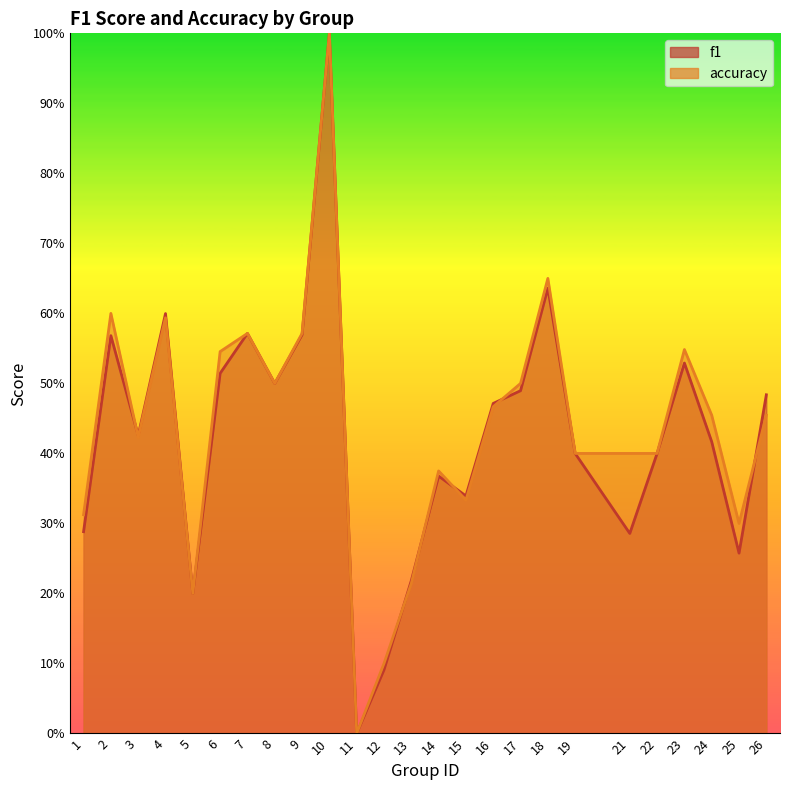

True or false: f1 has more than 1 interior local peaks.

True